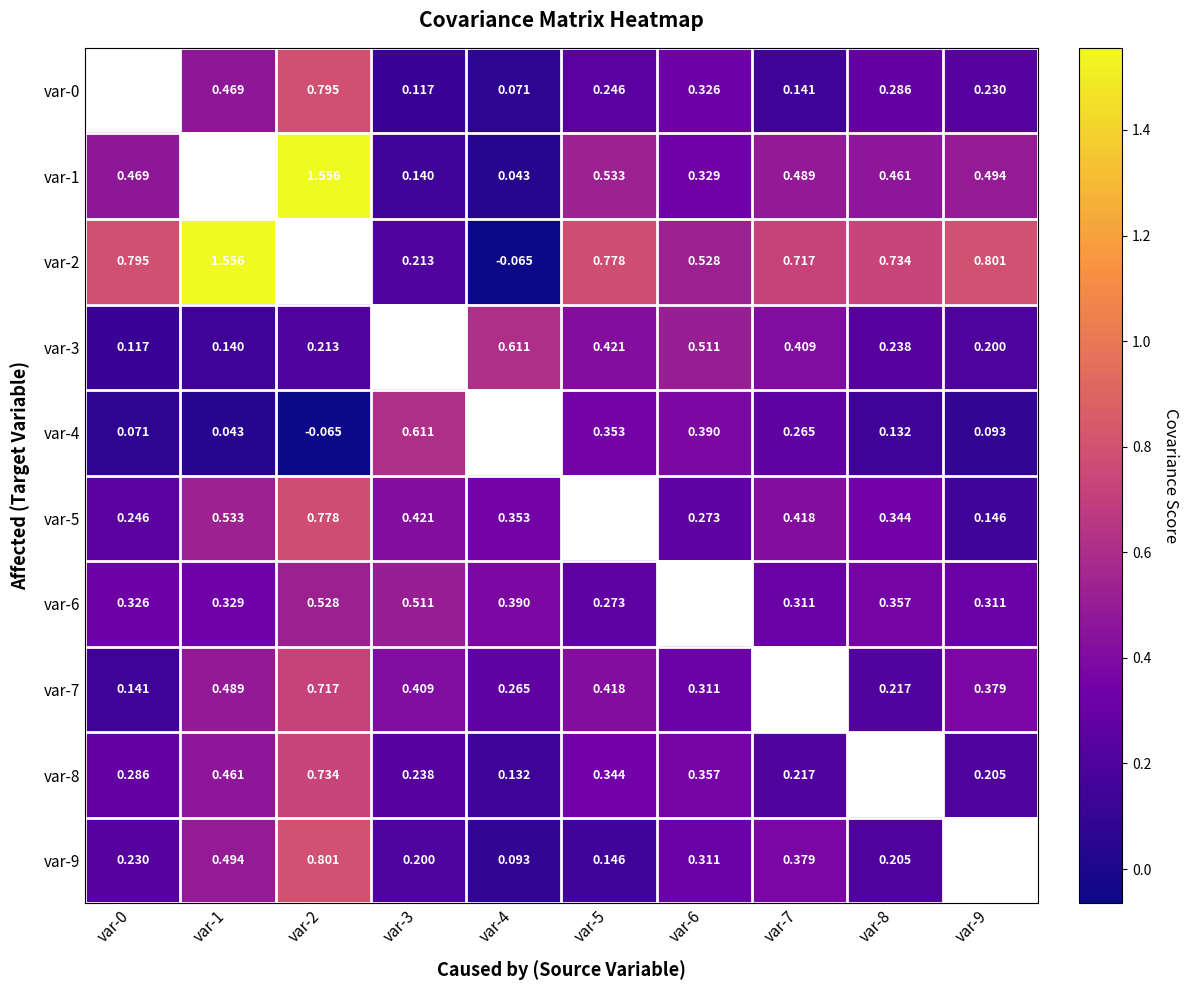

Is the value of var-5 at var-1 greater than the value of var-9 at var-0?

Yes